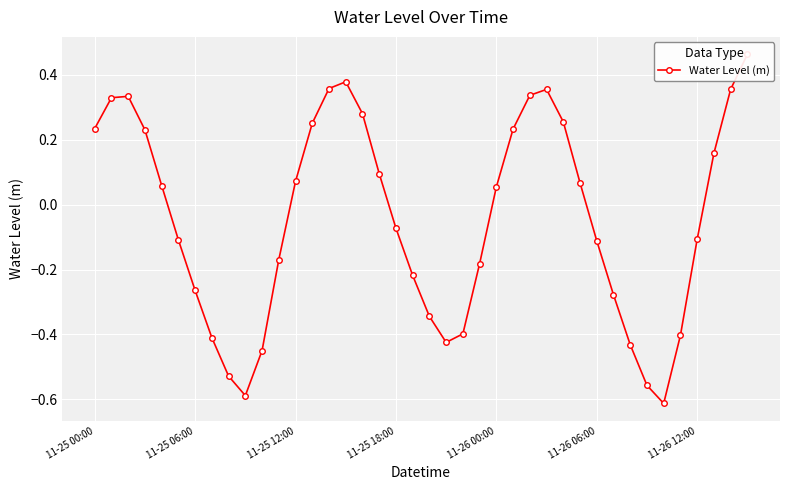

Rank the categories by value from highest to lowest.

39, 15, 14, 38, 27, 26, 11-25 12:00, 11-25 06:00, 16, 28, 13, 11-25 00:00, 25, 11-25 18:00, 37, 17, 12, 29, 11-26 00:00, 24, 18, 36, 11-26 06:00, 30, 11, 23, 19, 11-26 12:00, 31, 20, 22, 35, 7, 21, 32, 10, 8, 33, 9, 34